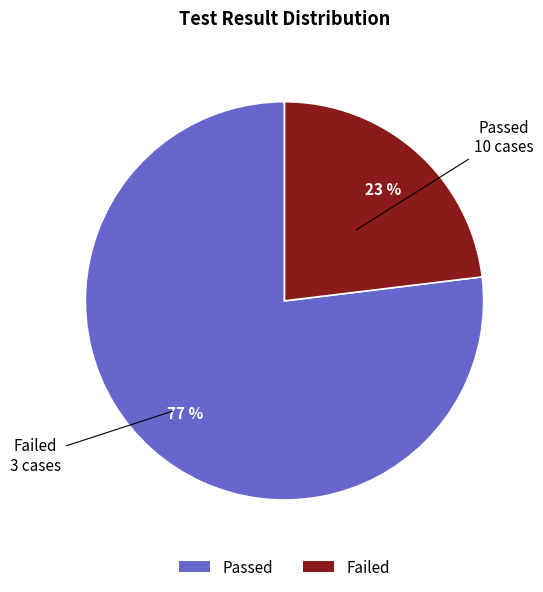

To the nearest percent, what percentage of the pie is Passed?

77%